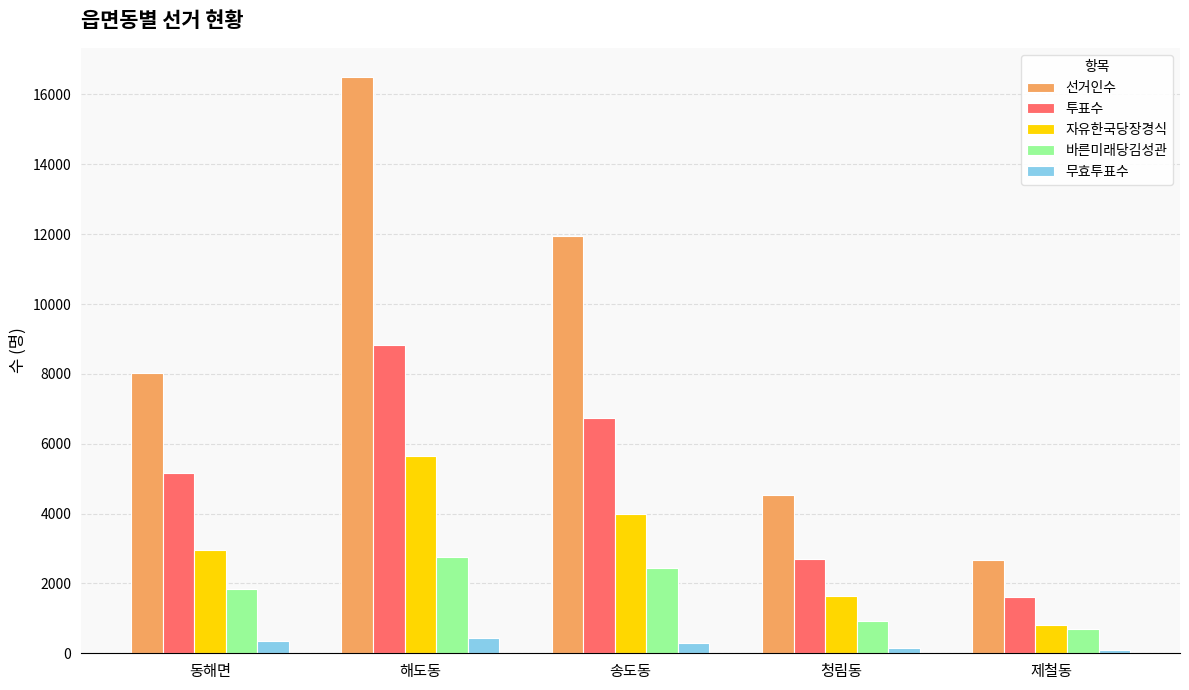

At which category is the sum across all series the highest?

해도동